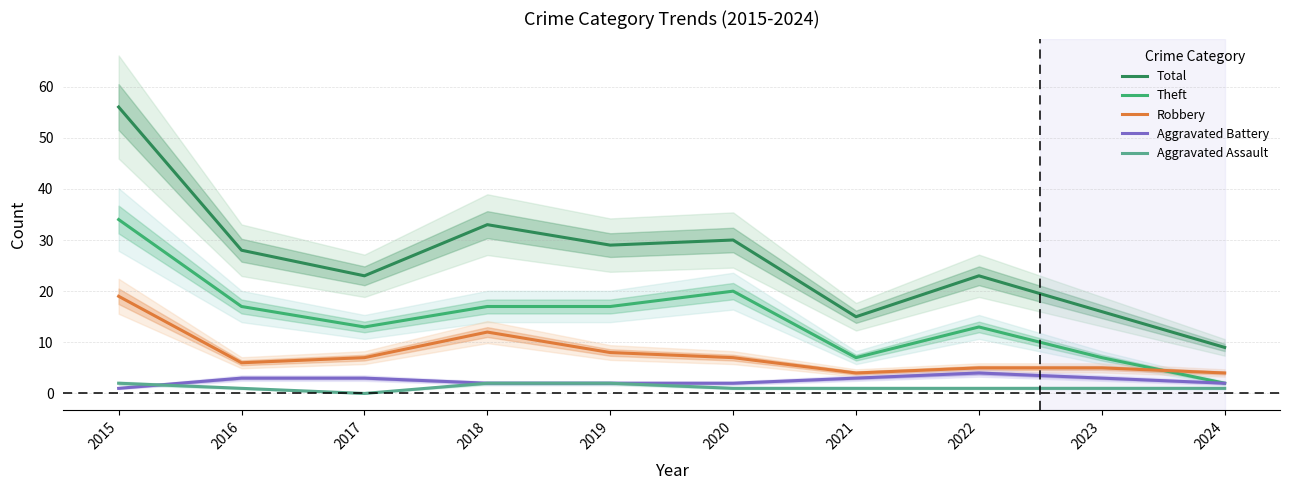

True or false: Theft and Total intersect in this chart.

False